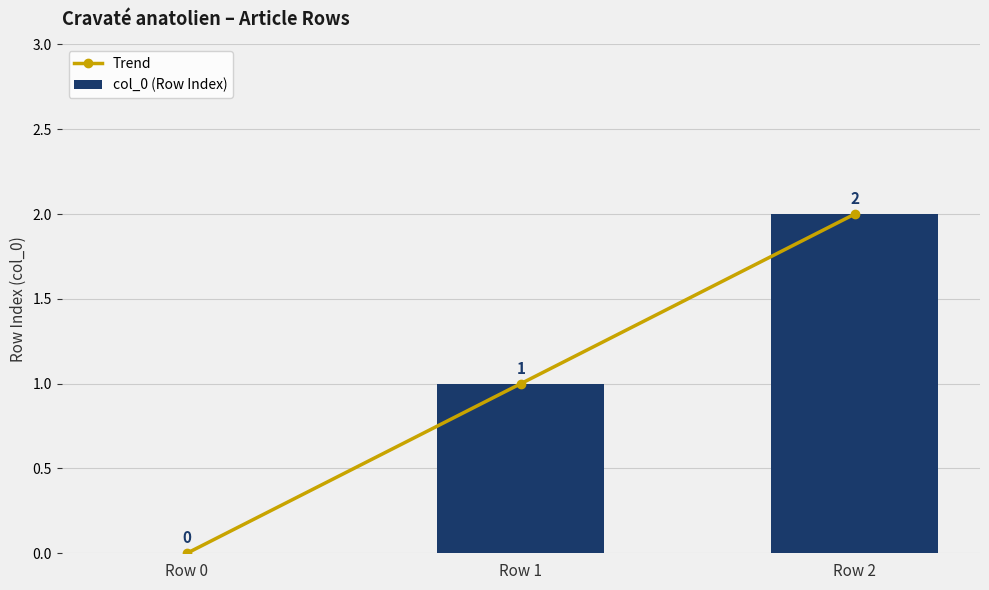

Count the col_0 (Row Index) values in the range 0 to 2.

3